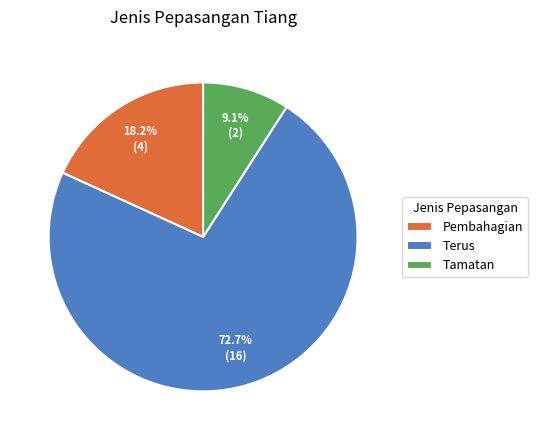

The Pembahagian slice represents 18% of the pie. True or false?

True